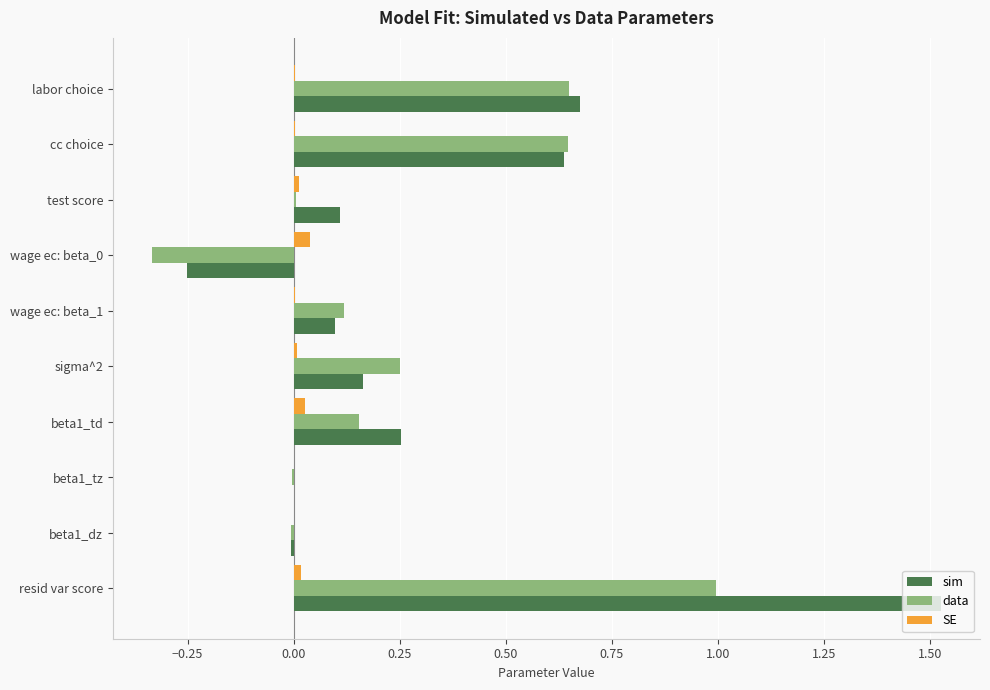

Which category has the highest value in the data series?

resid var score